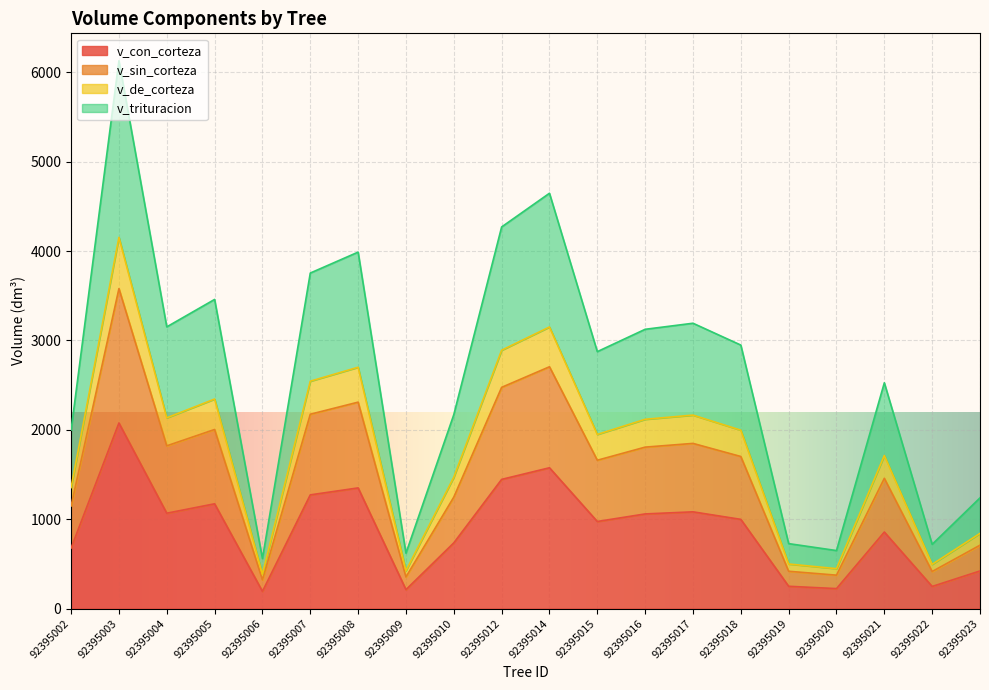

What is the lowest value of the v_con_corteza series?

192.4